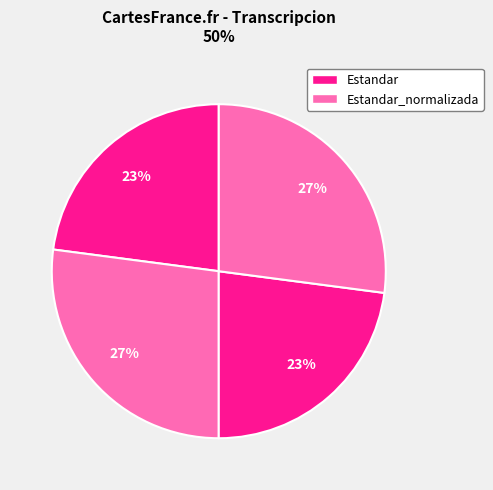

To the nearest percent, what is the average slice percentage?

25%